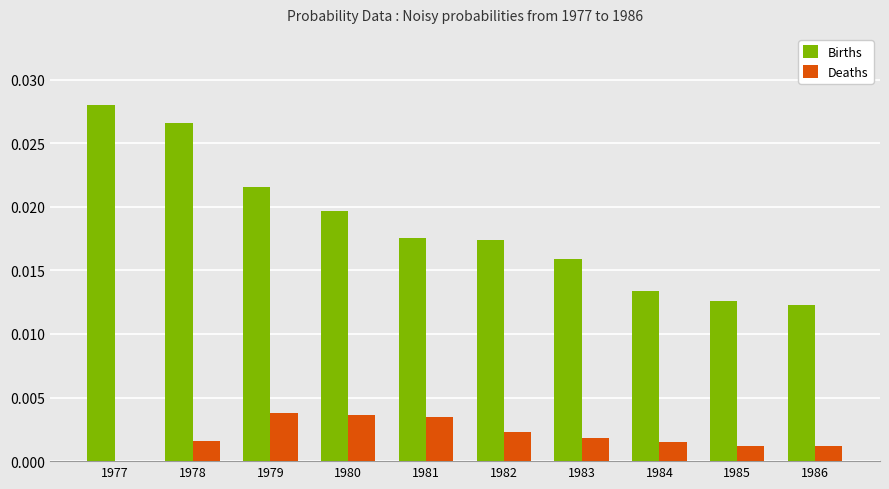

Between 1980 and 1982, which series saw the biggest shift?

Births